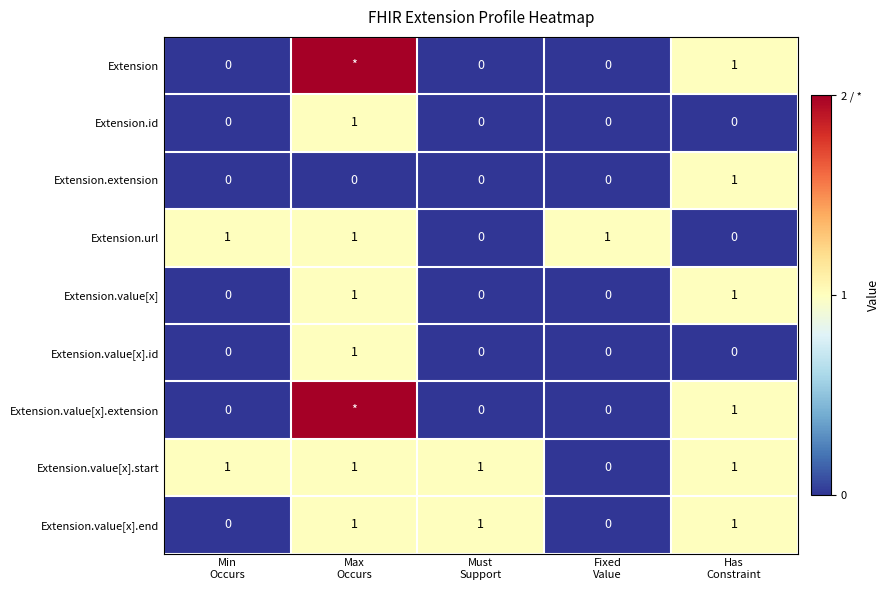

What is the total value across all series at Must
Support?

2